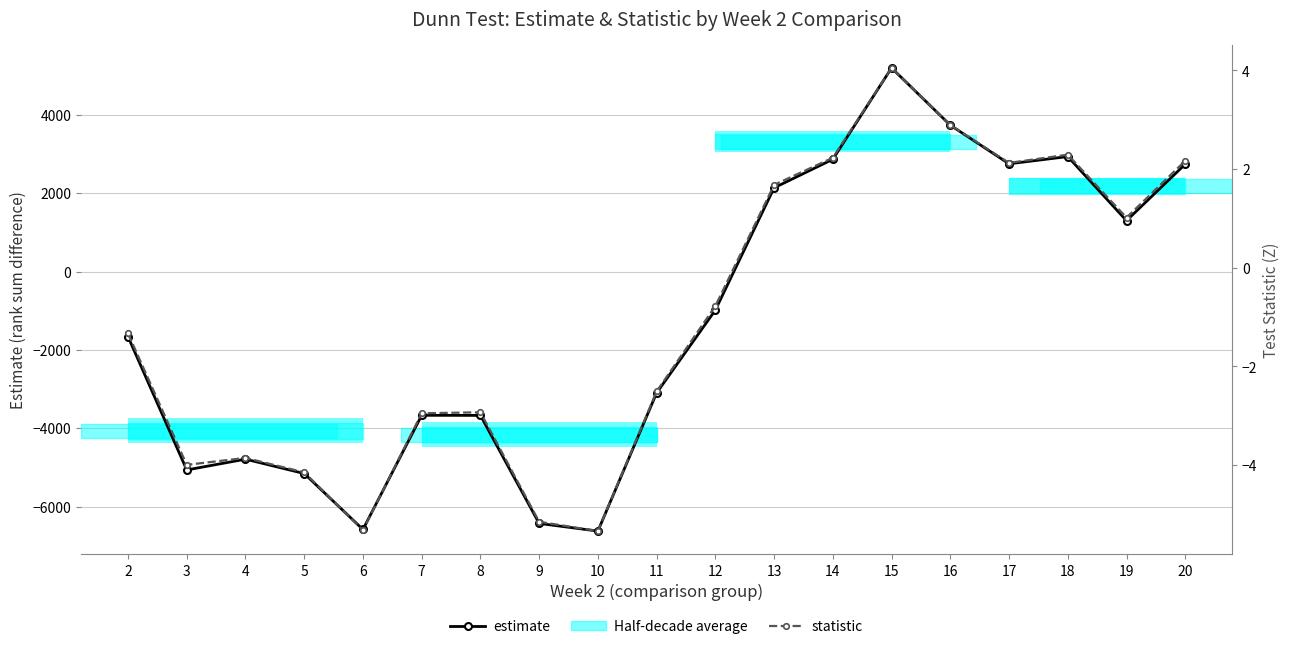

What is the value of the estimate bar at the 15th from the left?

3734.4